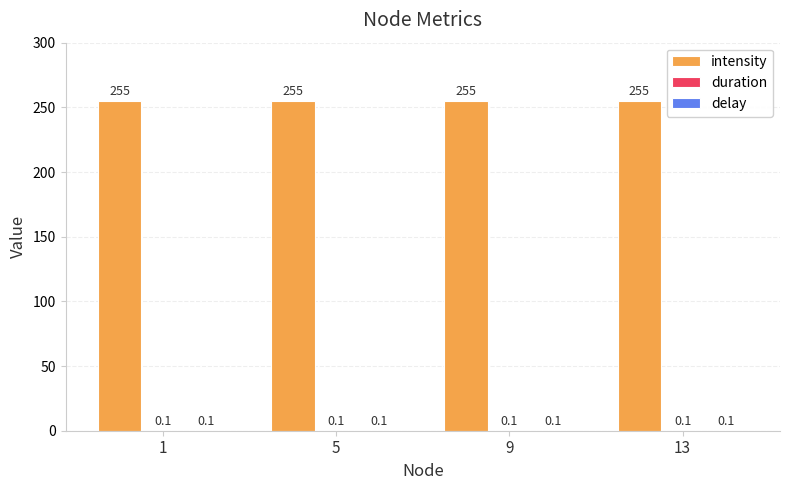

Which series has the largest total across all categories?

intensity